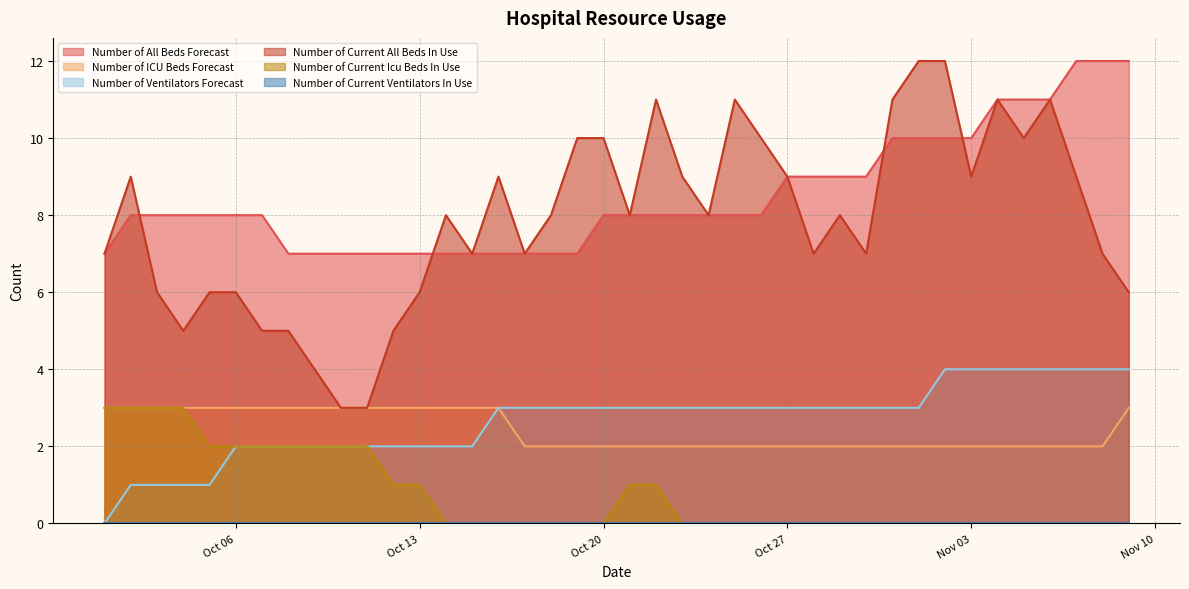

Which has a higher value, 2020-10-07 or 2020-11-09?

2020-11-09